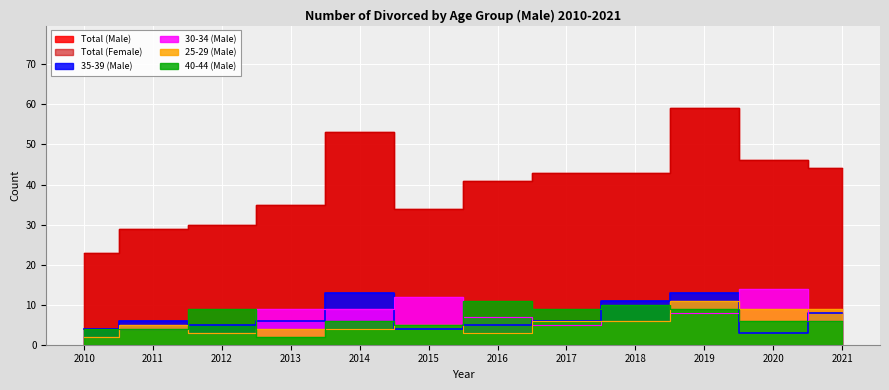

True or false: 30-34 (Male) has more than 0 points higher than both neighbors.

True